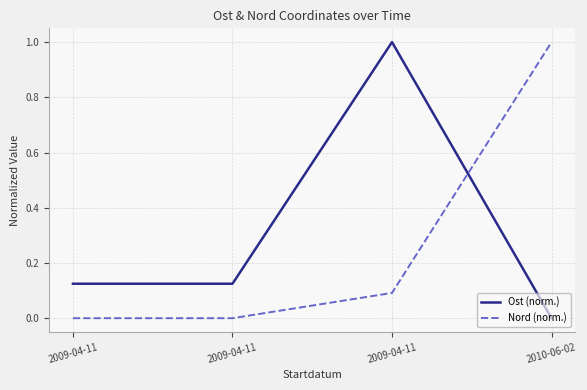

How many values in the Ost (norm.) series exceed 0?

3